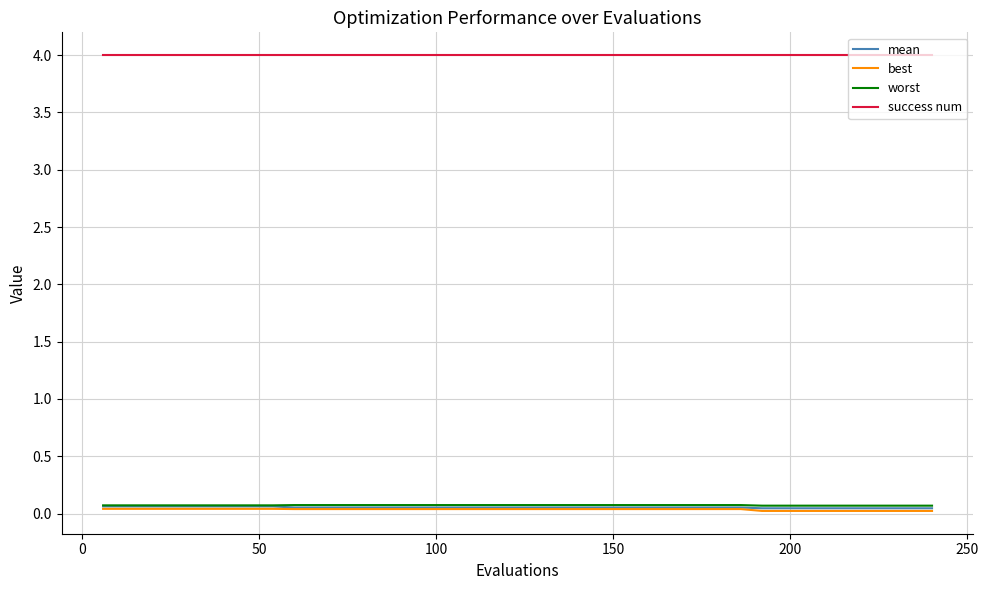

True or false: mean and success num cross at least once.

False